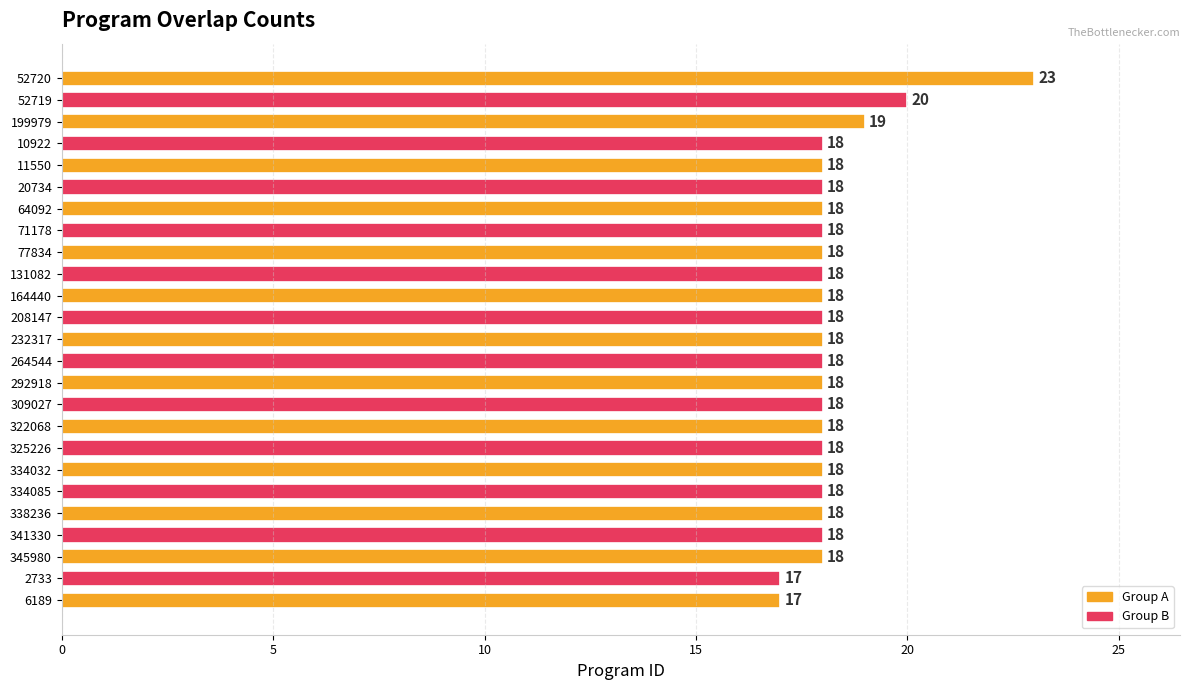

The value at 77834 is 31. True or false?

False